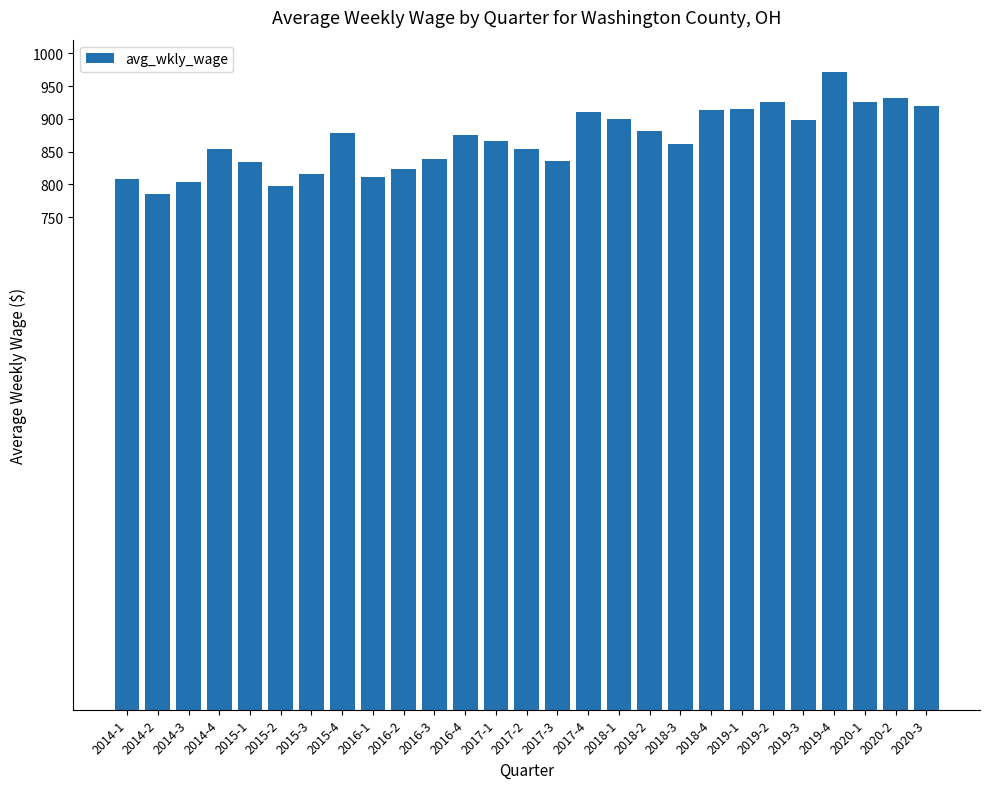

The value at 2014-1 is 1452. True or false?

False